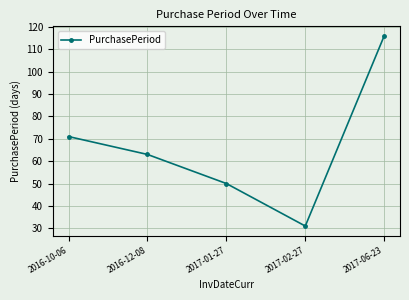

True or false: the data shows 31 at 2017-02-27.

True